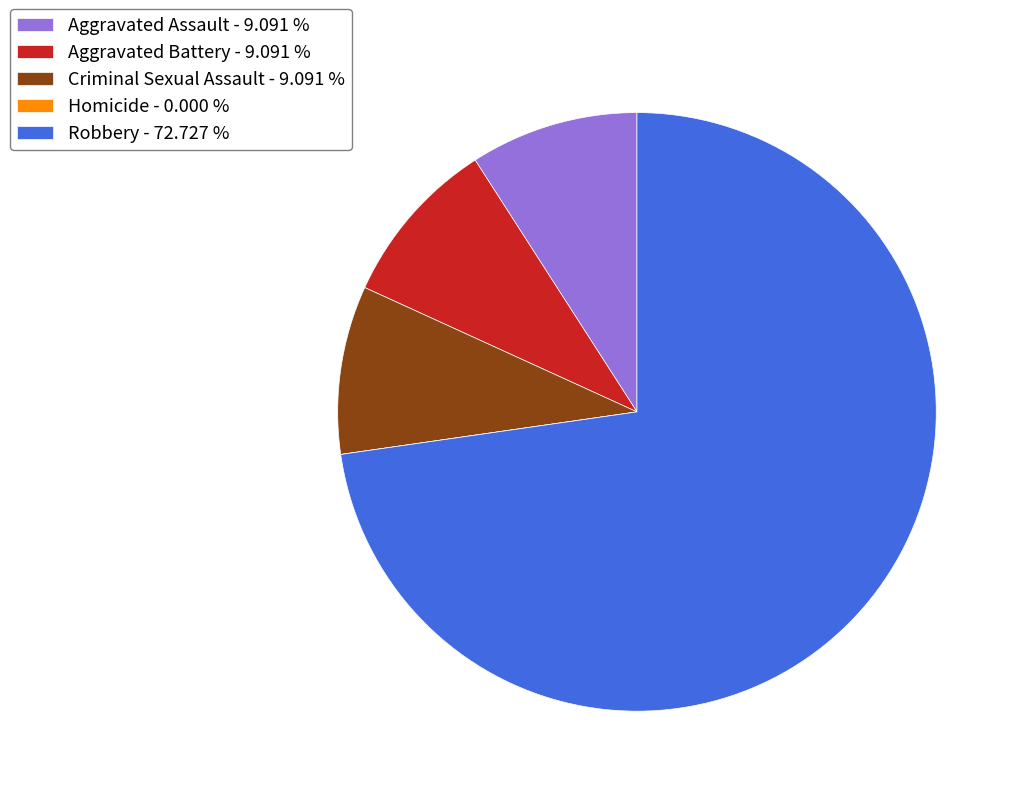

Do Aggravated Assault - 9.091 % and Aggravated Battery - 9.091 % together represent more than half of the pie?

No